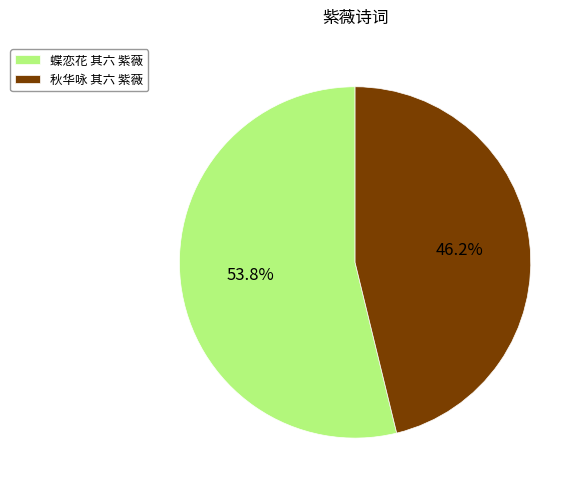

To the nearest percent, what is the difference between the 秋华咏 其六 紫薇 and 蝶恋花 其六 紫薇 slice percentages?

8%